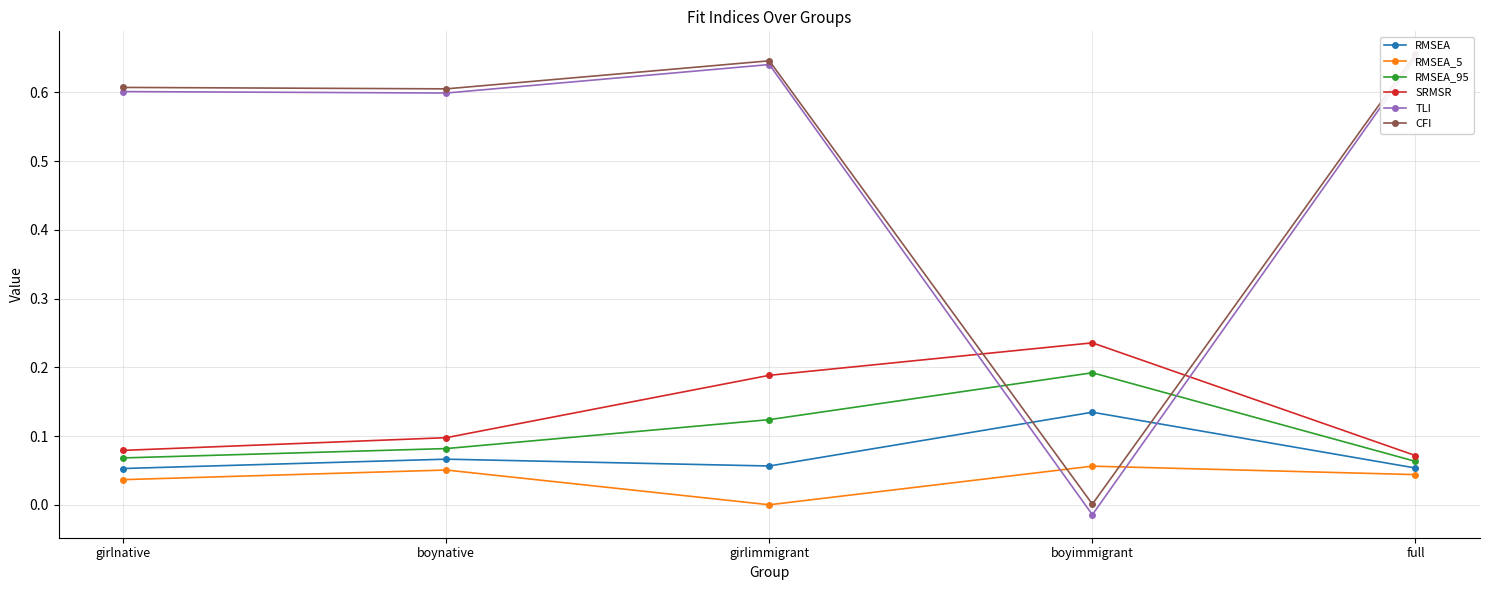

At girlnative, list the series in order from largest to smallest.

CFI, TLI, SRMSR, RMSEA_95, RMSEA, RMSEA_5